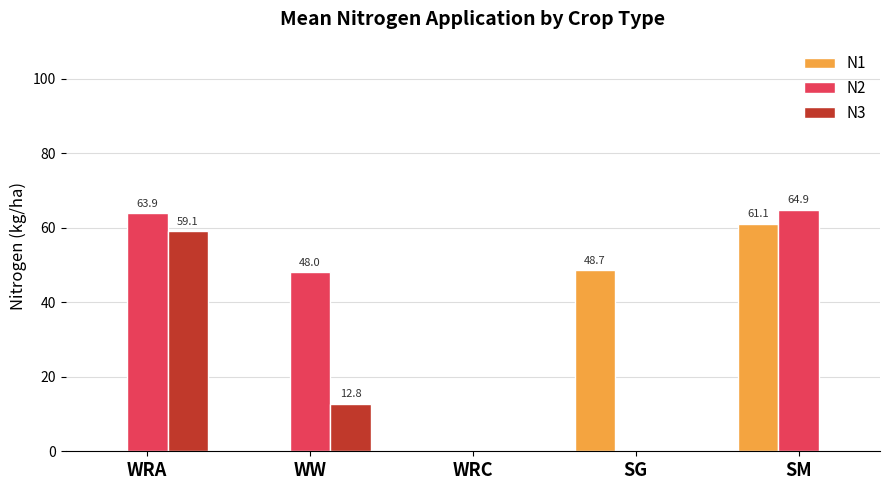

The N1 series shows 61.1 at SM. True or false?

True